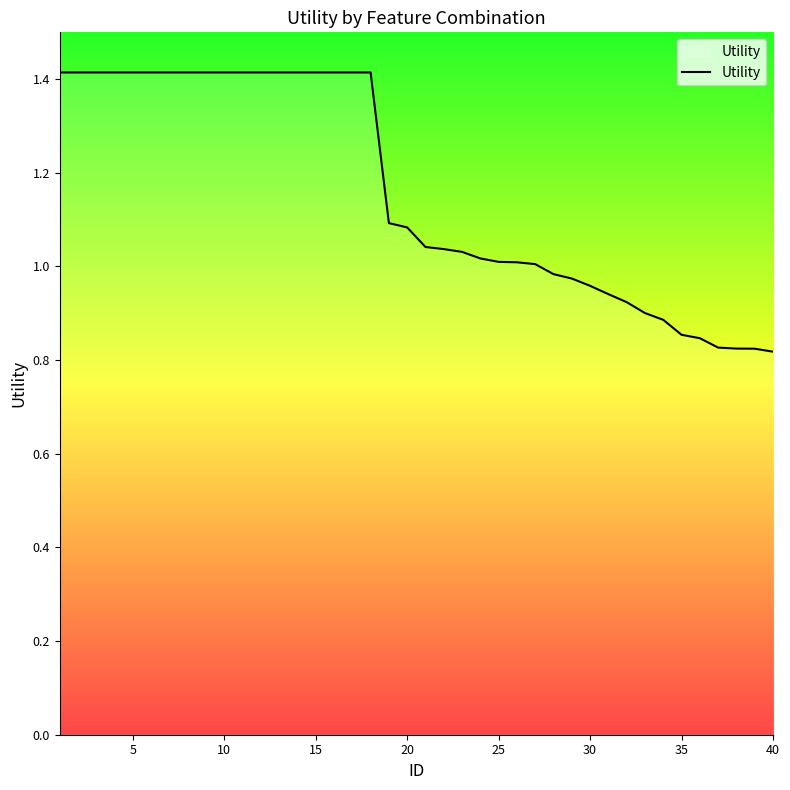

What is the sum of all values?

46.3